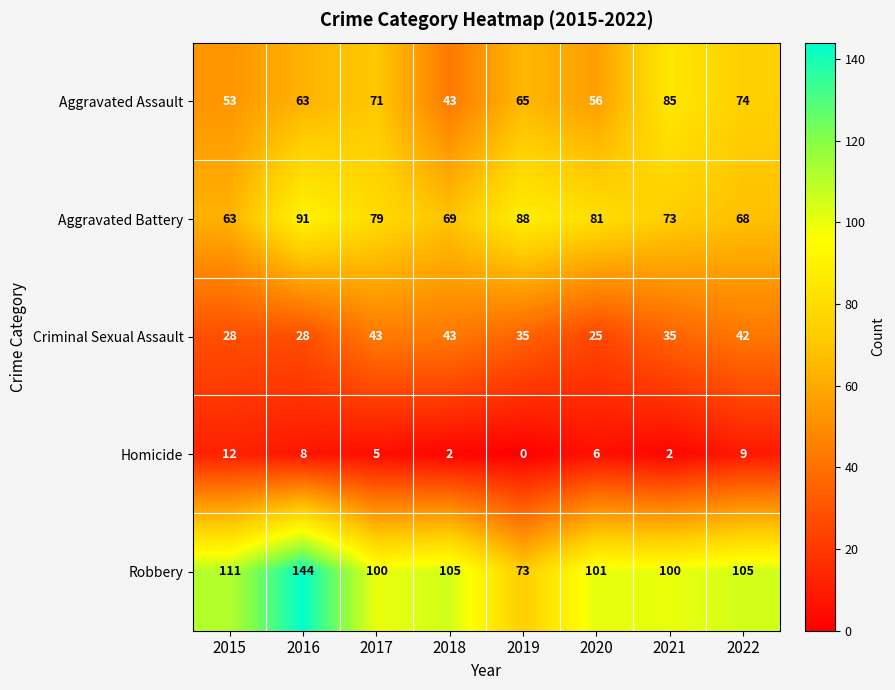

Is it true that Criminal Sexual Assault equals 28 at 2015?

True